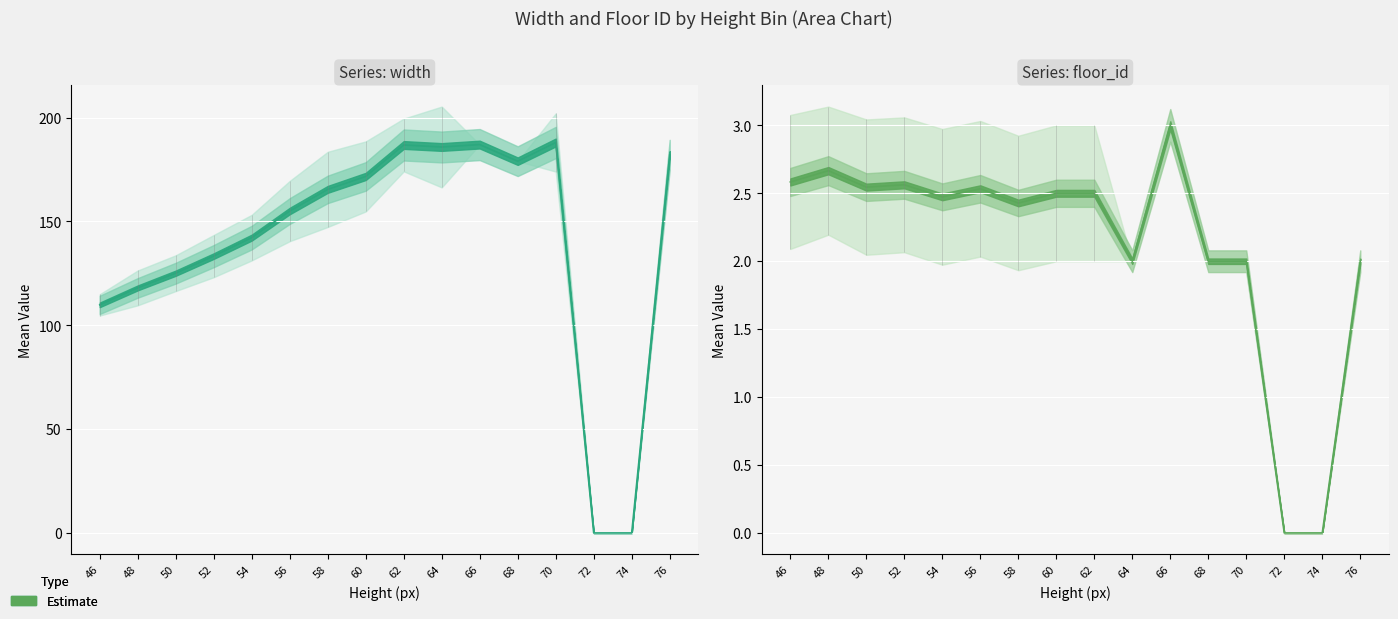

True or false: floor_id has a value of 0.8 at 56.

False